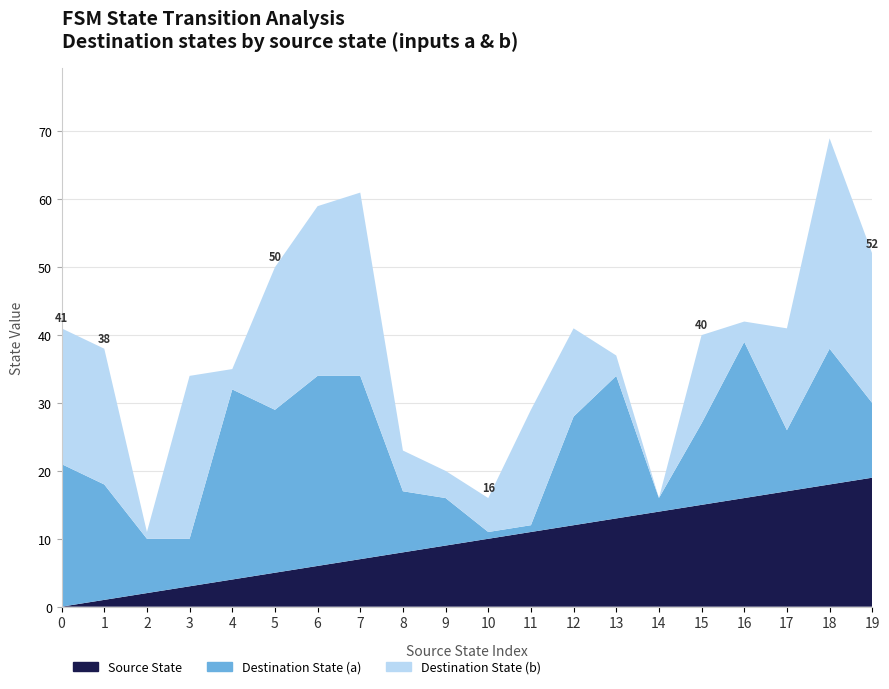

Reading right to left, what are all the values shown in this chart?

Source State: 19	18	17	16	15	14	13	12	11	10	9	8	7	6	5	4	3	2	1	0
Destination State (a): 11	20	9	23	12	2	21	16	1	1	7	9	27	28	24	28	7	8	17	21
Destination State (b): 22	31	15	3	13	0	3	13	17	5	4	6	27	25	21	3	24	1	20	20